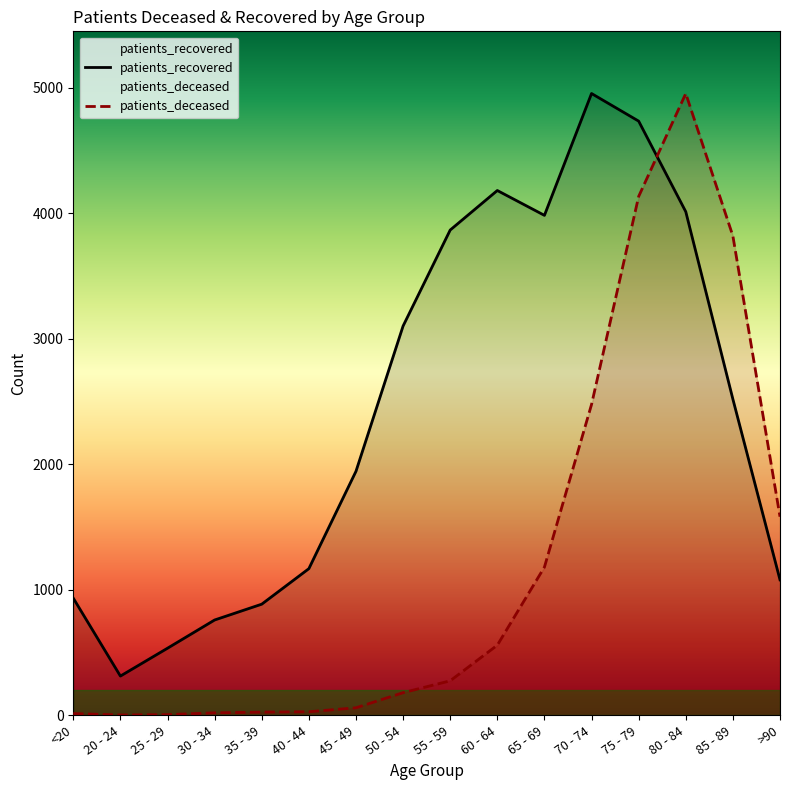

Rank the series by their average value, from lowest to highest.

patients_deceased, patients_recovered